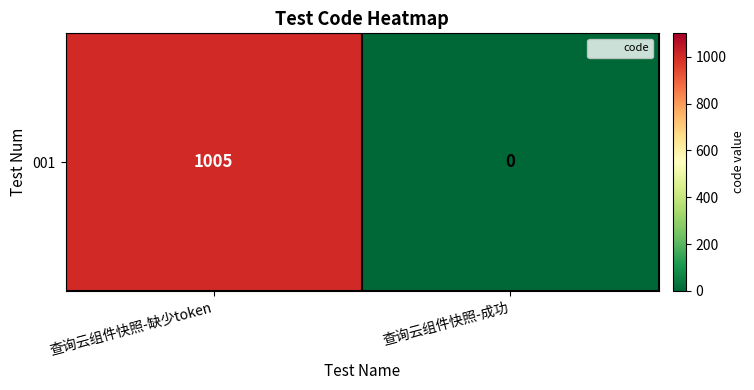

Reading right to left, what are all the values shown in this chart?

查询云组件快照-成功=0	查询云组件快照-缺少token=1005